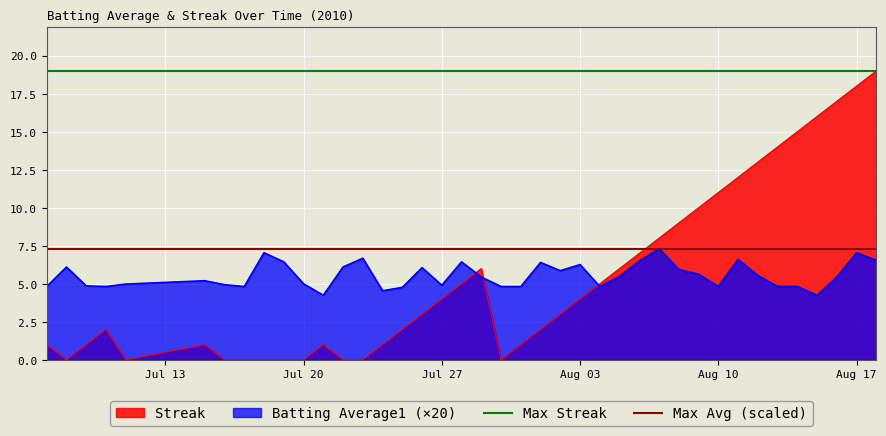

What is the value of the Max Streak point at the 1st from the left?

19.0